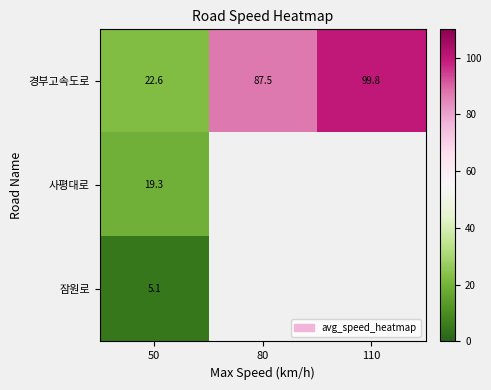

How many values in the 경부고속도로 series are below 87?

1